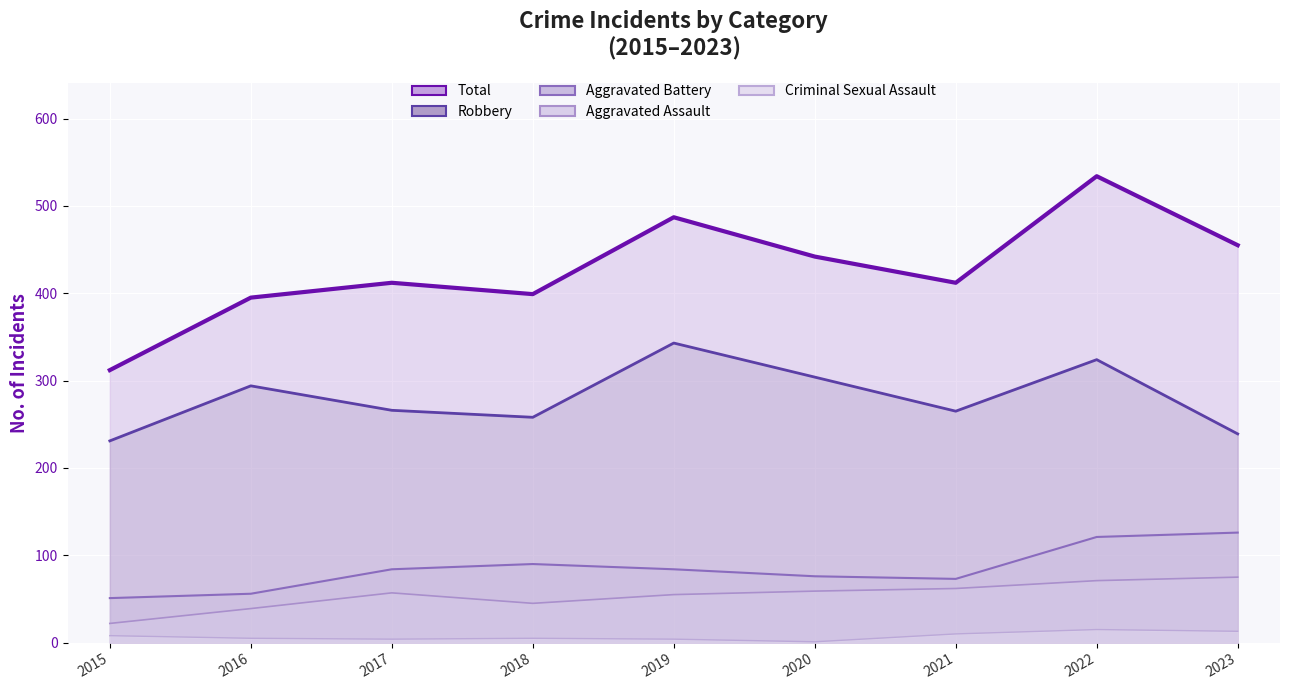

Rank the series by their maximum value, from highest to lowest.

Total, Robbery, Aggravated Battery, Aggravated Assault, Criminal Sexual Assault